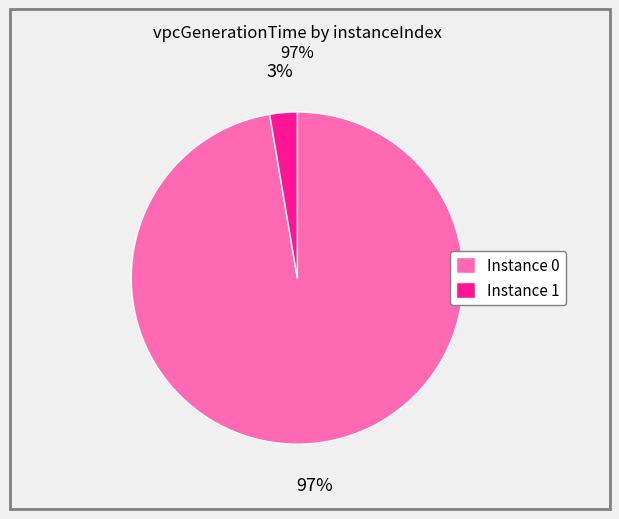

Between Instance 1 and Instance 0, which is larger?

Instance 0